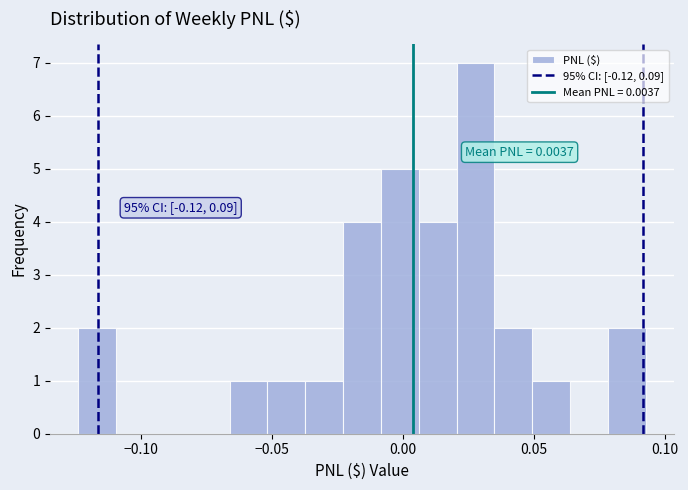

Read against the x-axis, roughly where is the centre of the tallest bar?

0.030